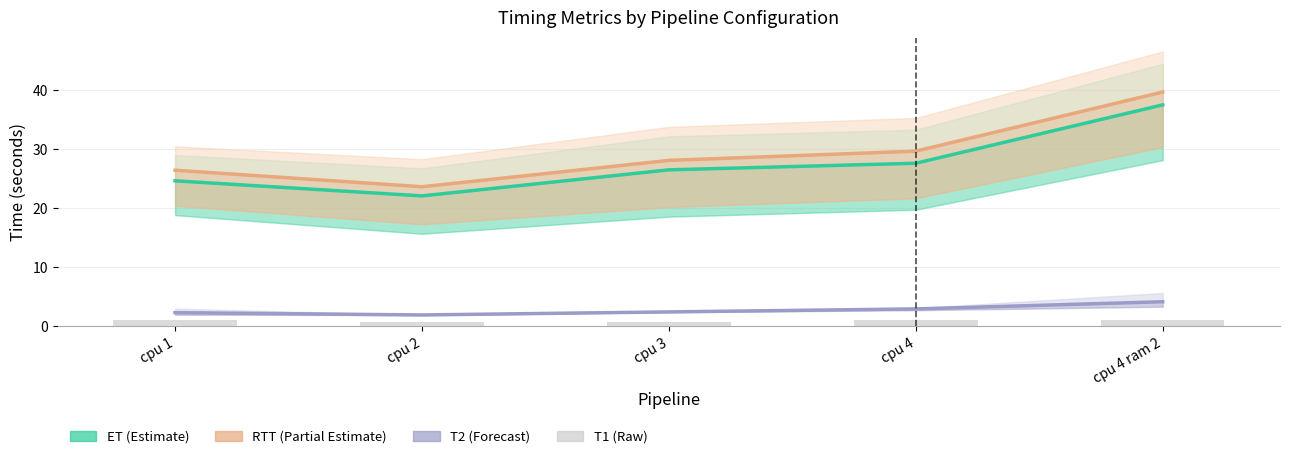

What is the smallest value displayed?

0.8